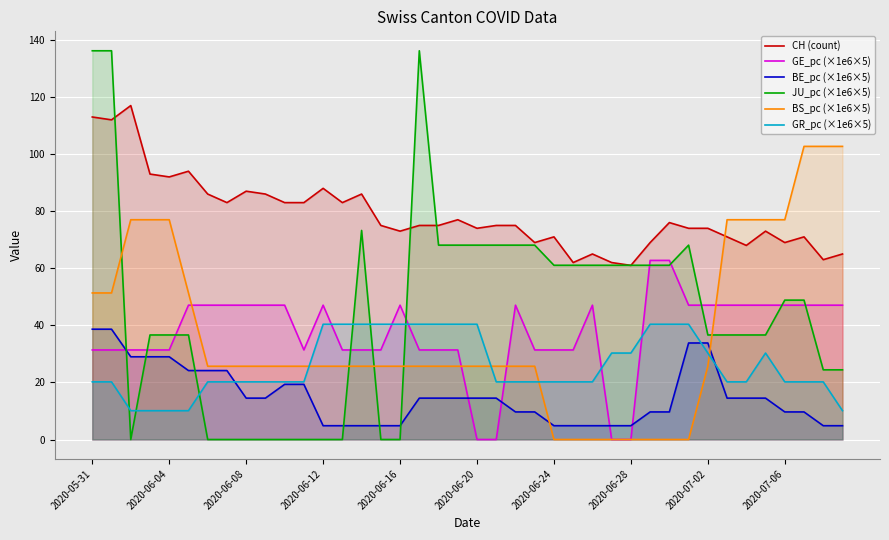

Which series has the largest total across all categories?

CH (count)